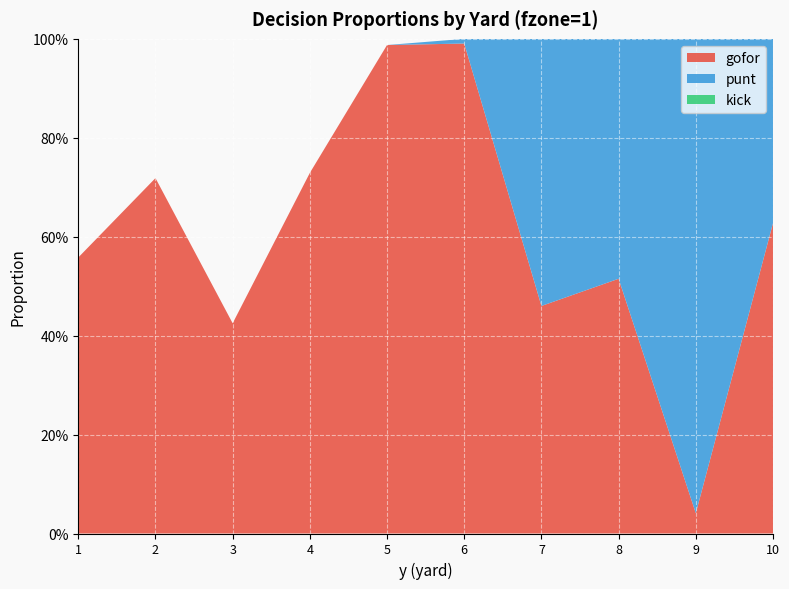

Reading left to right, transcribe all the data shown in this chart.

gofor: 1=0.6	2=0.7	3=0.4	4=0.7	5=1.0	6=1.0	7=0.5	8=0.5	9=0.0	10=0.6
punt: 1=0.0	2=0.0	3=0.0	4=0.0	5=0.0	6=0.0	7=0.5	8=0.5	9=1.0	10=0.4
kick: 1=0.0	2=0.0	3=0.0	4=0.0	5=0.0	6=0.0	7=0.0	8=0.0	9=0.0	10=0.0